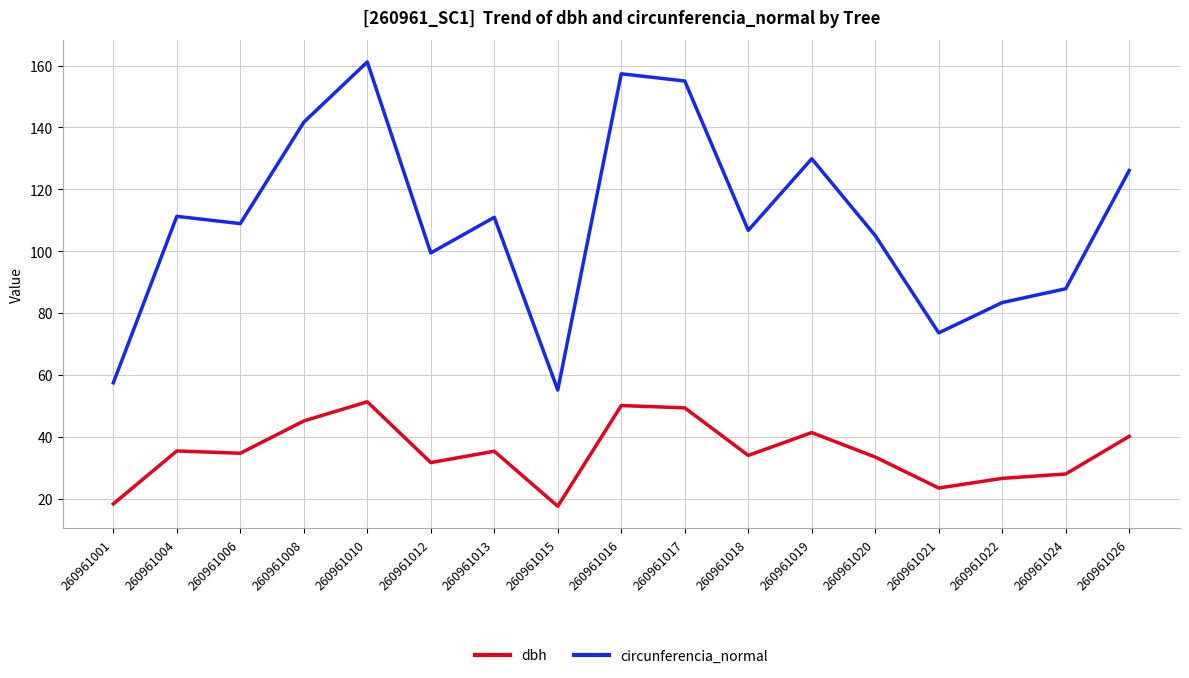

How many lines are shown in the chart?

2